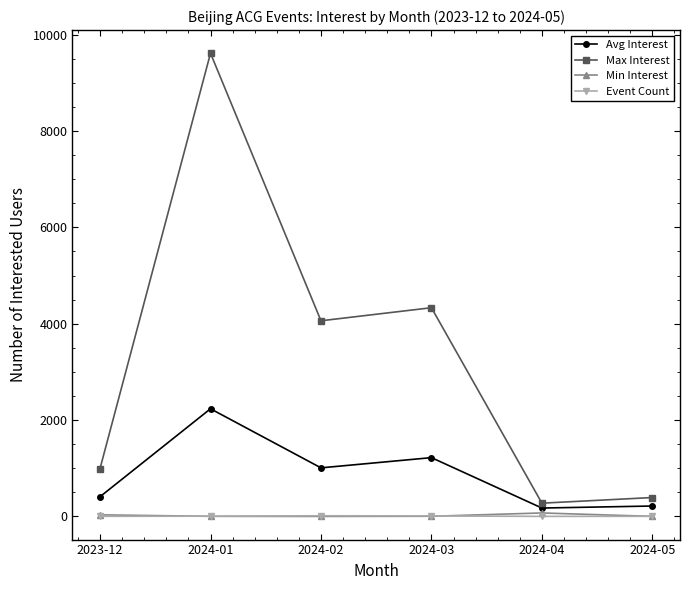

Which series has the largest total across all categories?

Max Interest